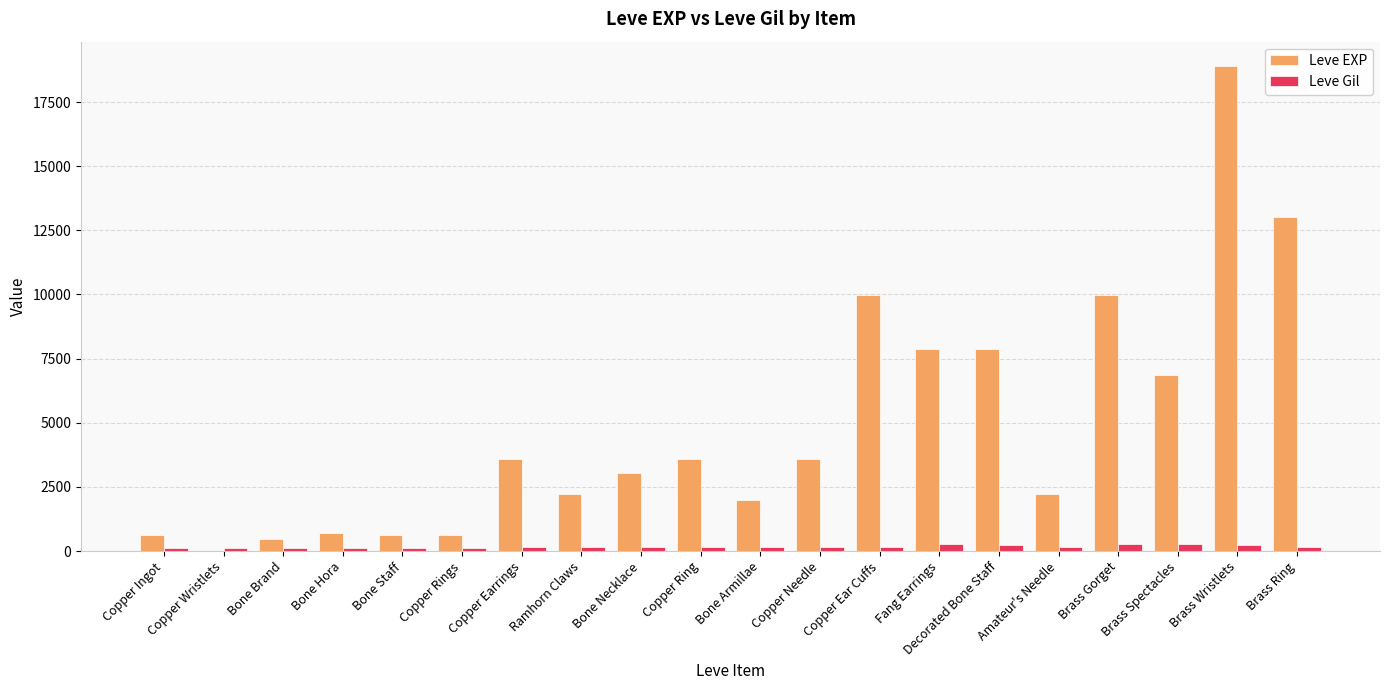

What is the total value across all series at Copper Ingot?

743